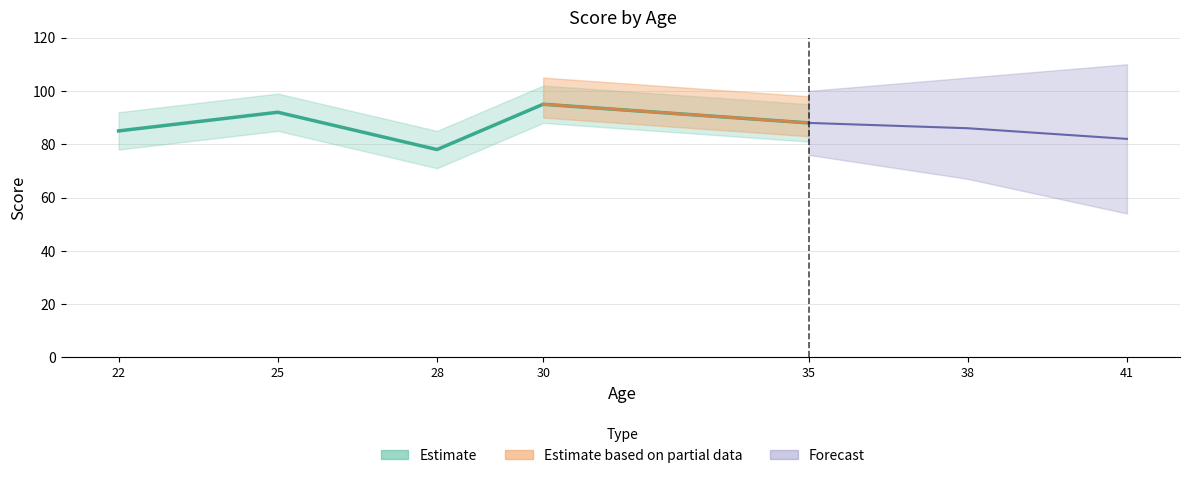

What is the sum of the values at 30 and 25?

187